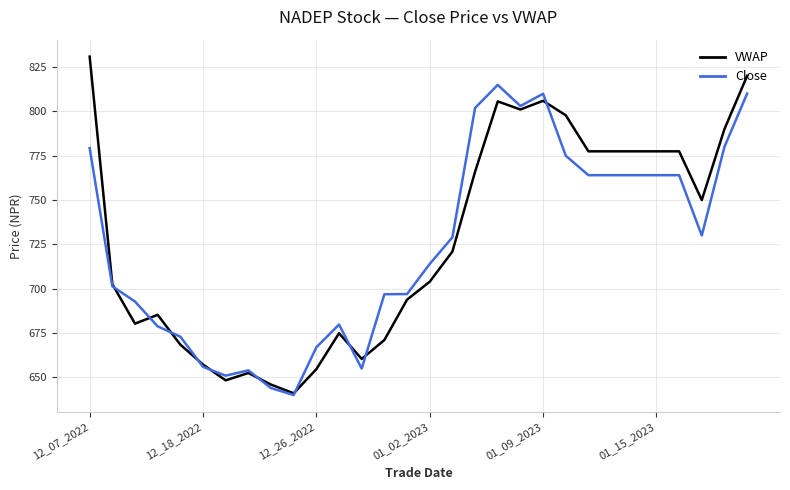

Which series has the largest range (max minus min)?

VWAP